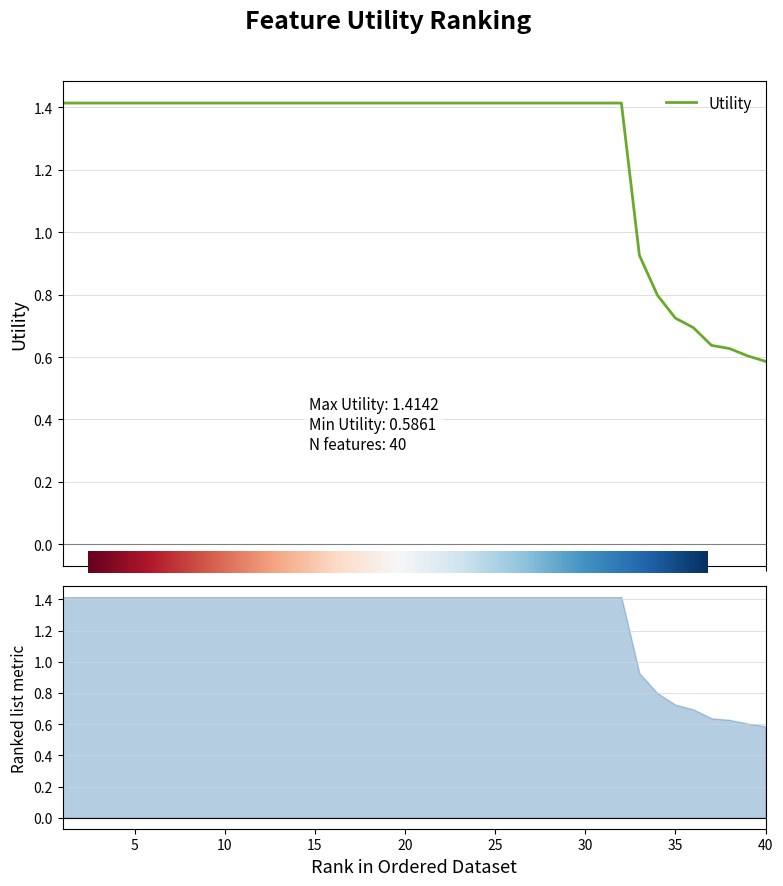

Is this an area chart (filled region under the line)?

No